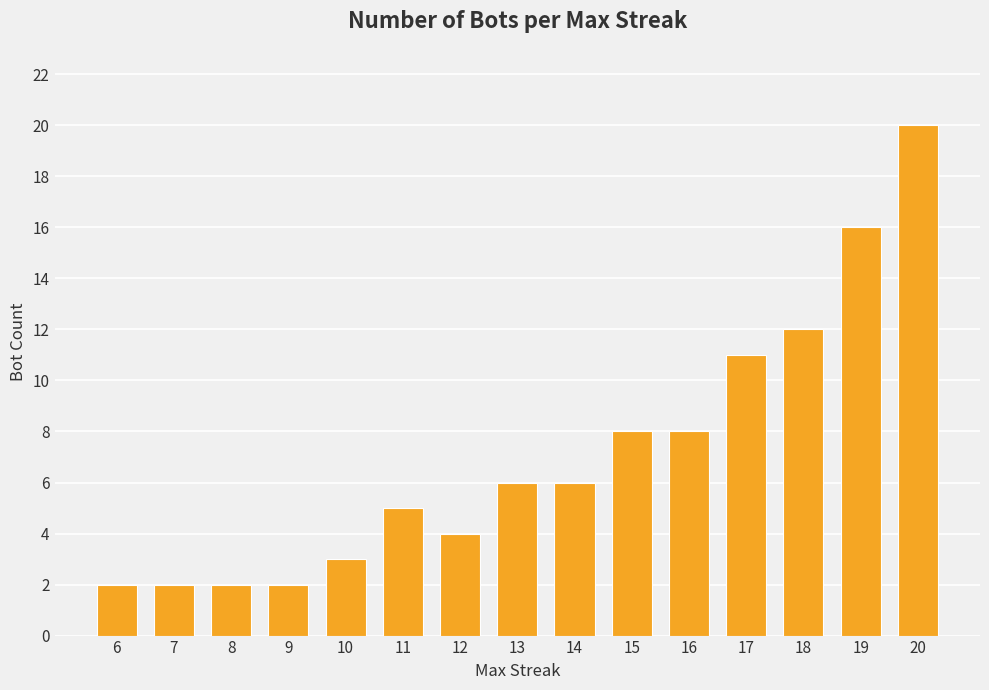

Is it true that the value at 8 is 2?

True